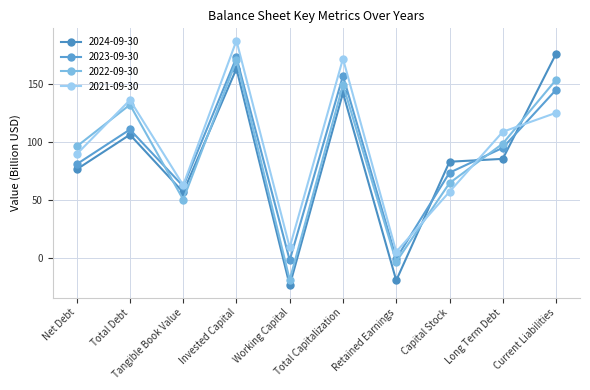

At Tangible Book Value, list the series in order from smallest to largest.

2022-09-30, 2024-09-30, 2023-09-30, 2021-09-30